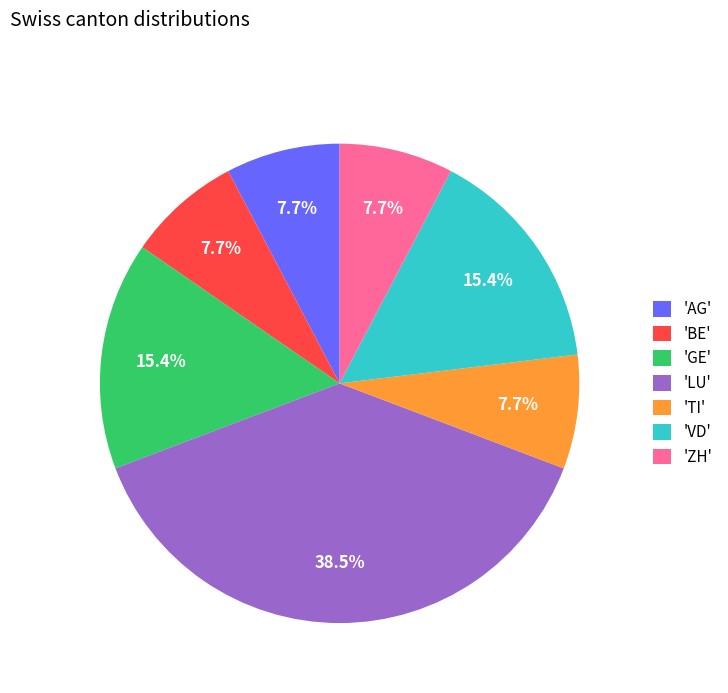

Is the sum of 'TI' and 'BE' greater than half?

No